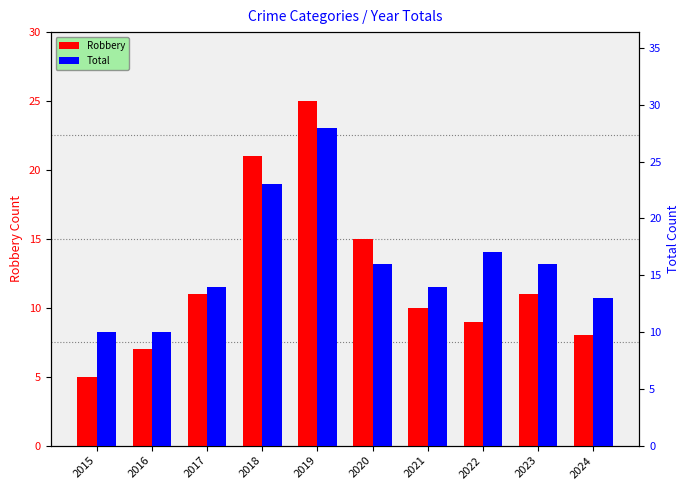

Is it true that Robbery equals 11 at 2017?

True